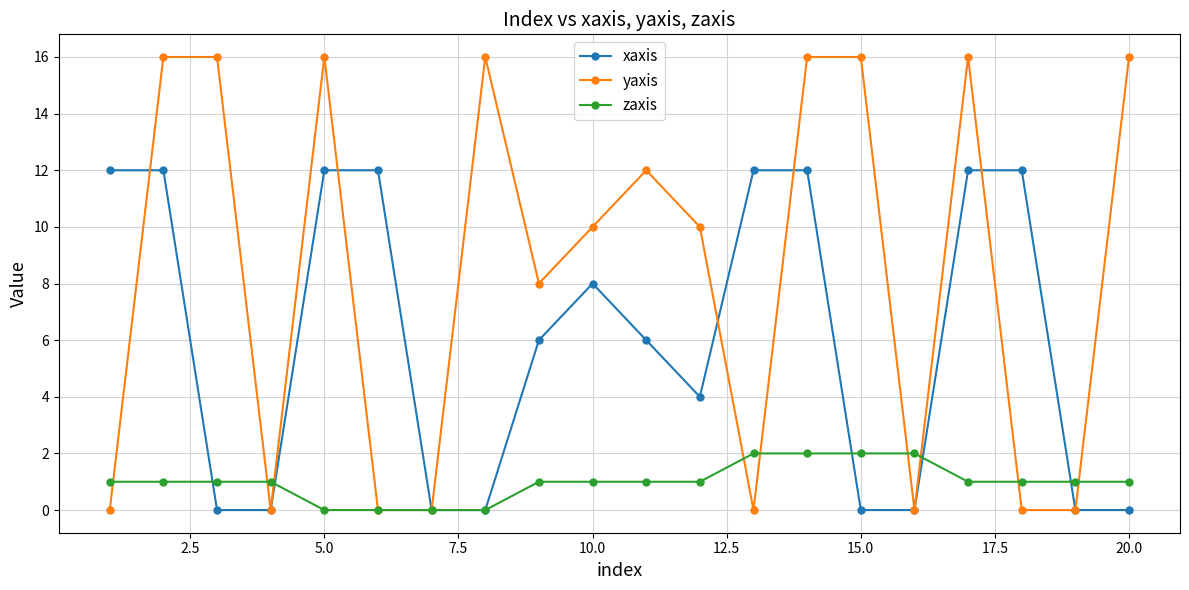

Which series has the widest spread of values?

yaxis